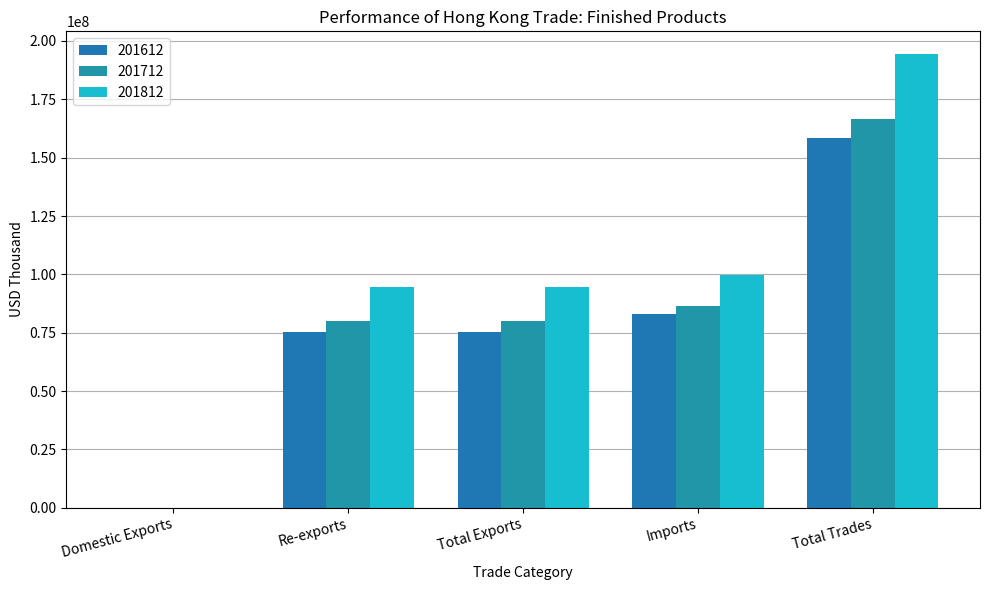

Where does the 201612 series first go above 75412831?

Total Exports